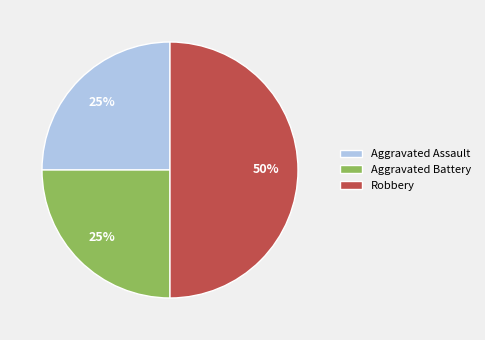

Combined, do Robbery and Aggravated Battery account for over 50%?

Yes